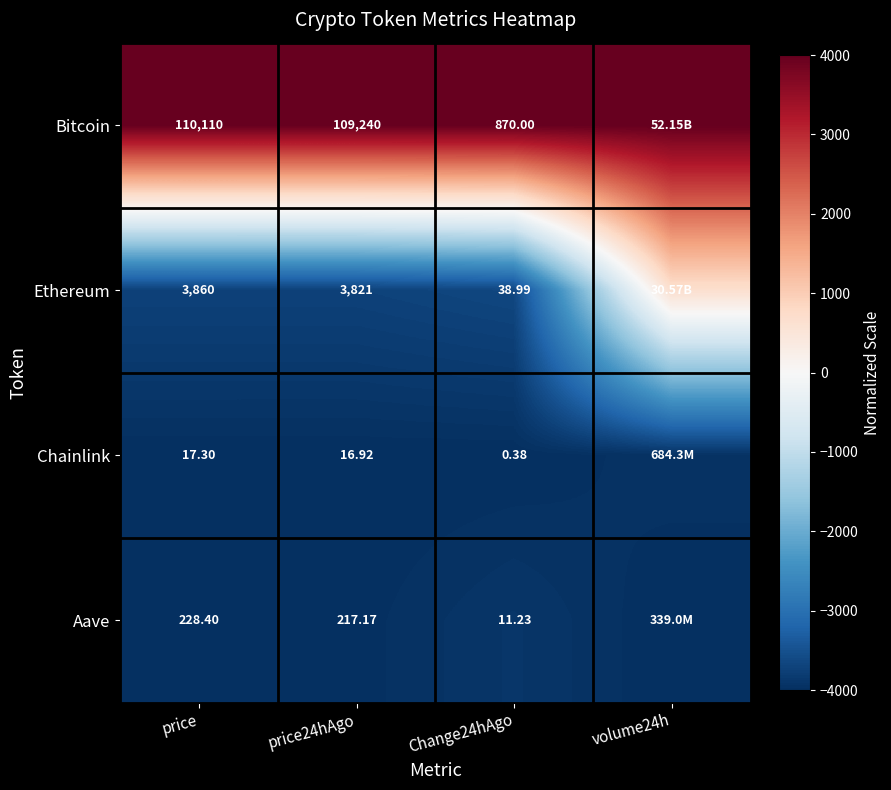

What is the spread (max minus min) of values at price24hAgo?

109223.1